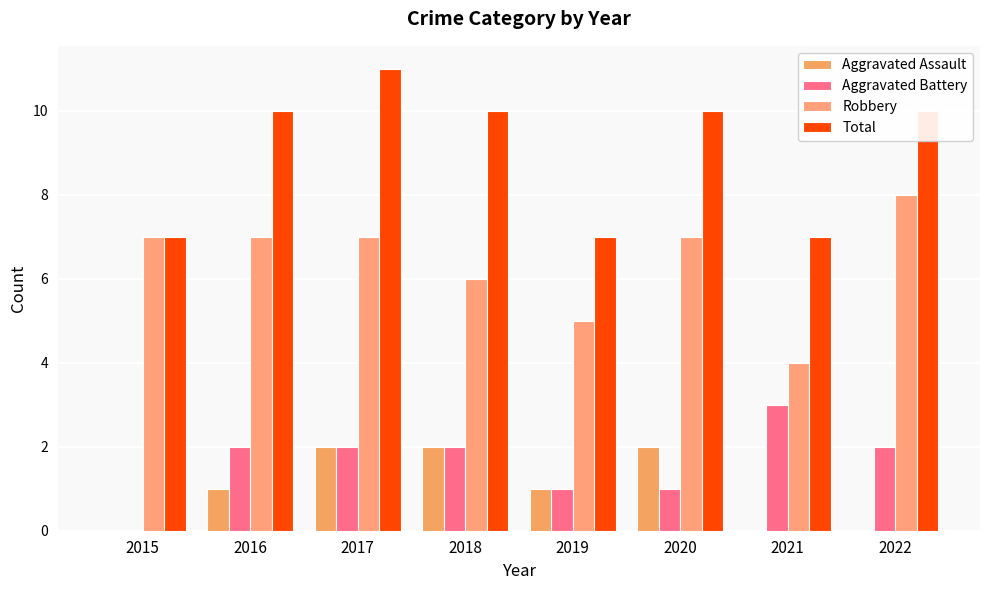

Which series has the largest total across all categories?

Total